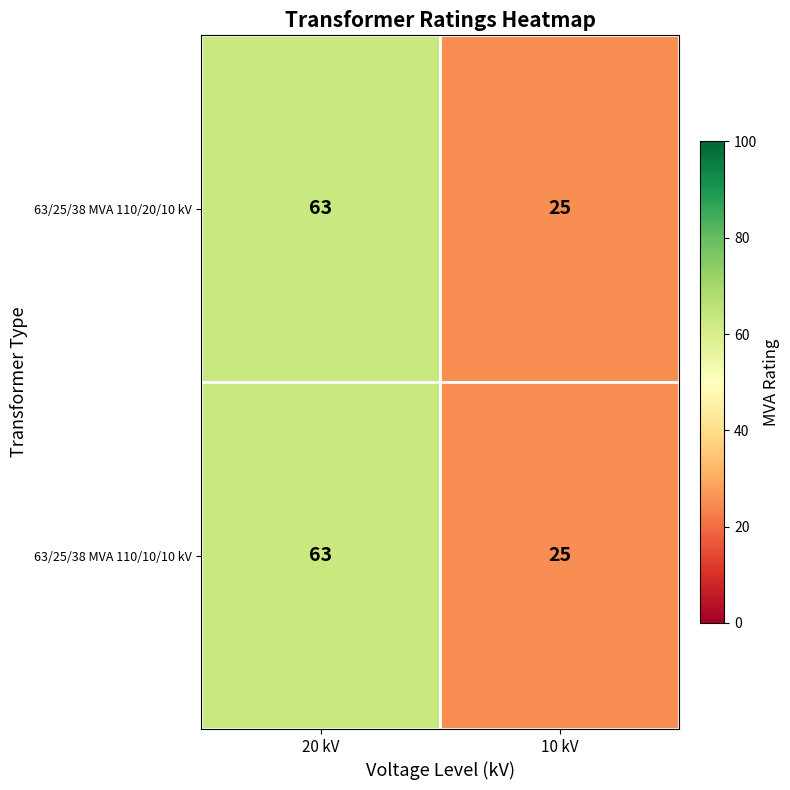

At which category is the sum across all series the highest?

20 kV